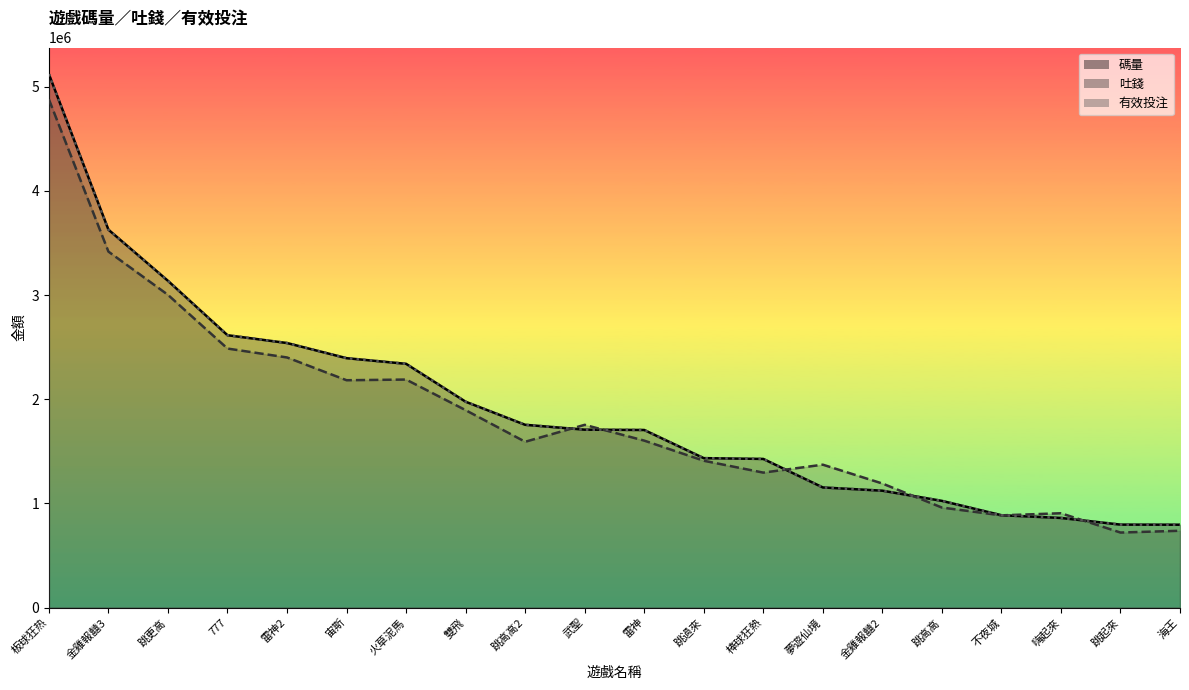

At which label is 有效投注 closest to 2957672?

跳更高